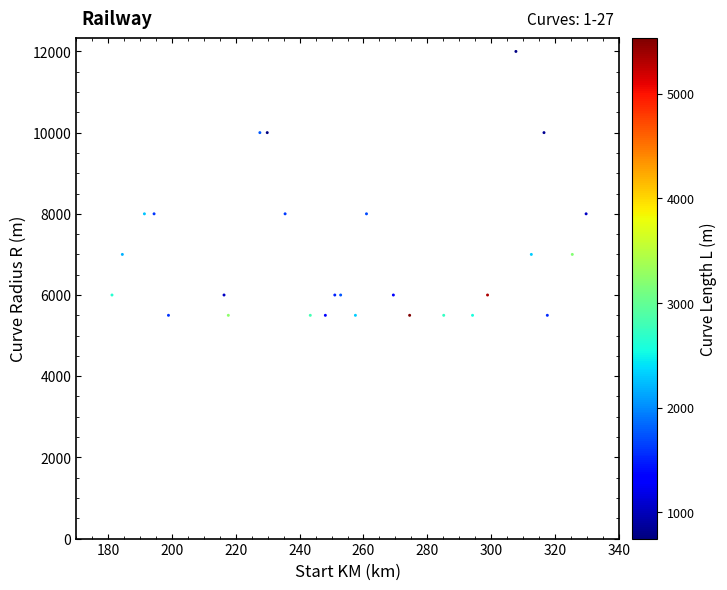

What is the range of Y values (max minus min)?

6500